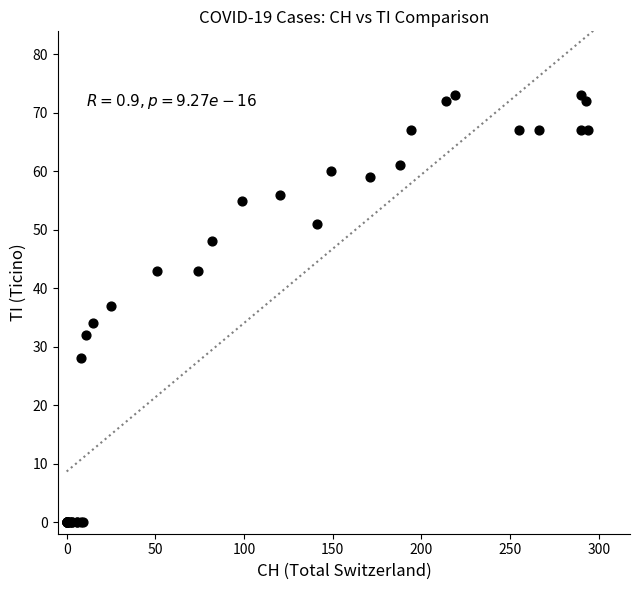

What Y value in the scatter plot is closest to 36?

37